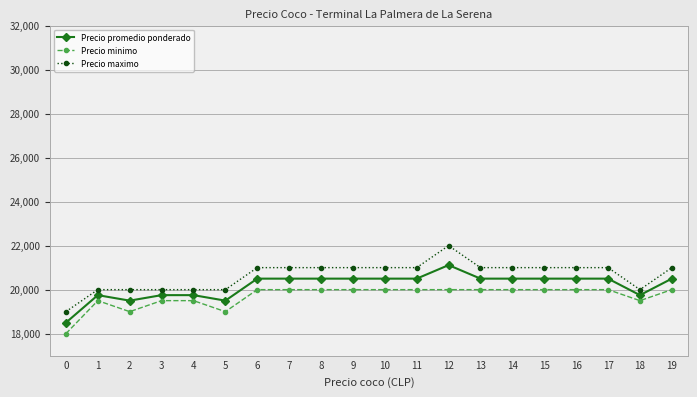

What is the difference between the maximum and minimum values in the Precio maximo series?

3000